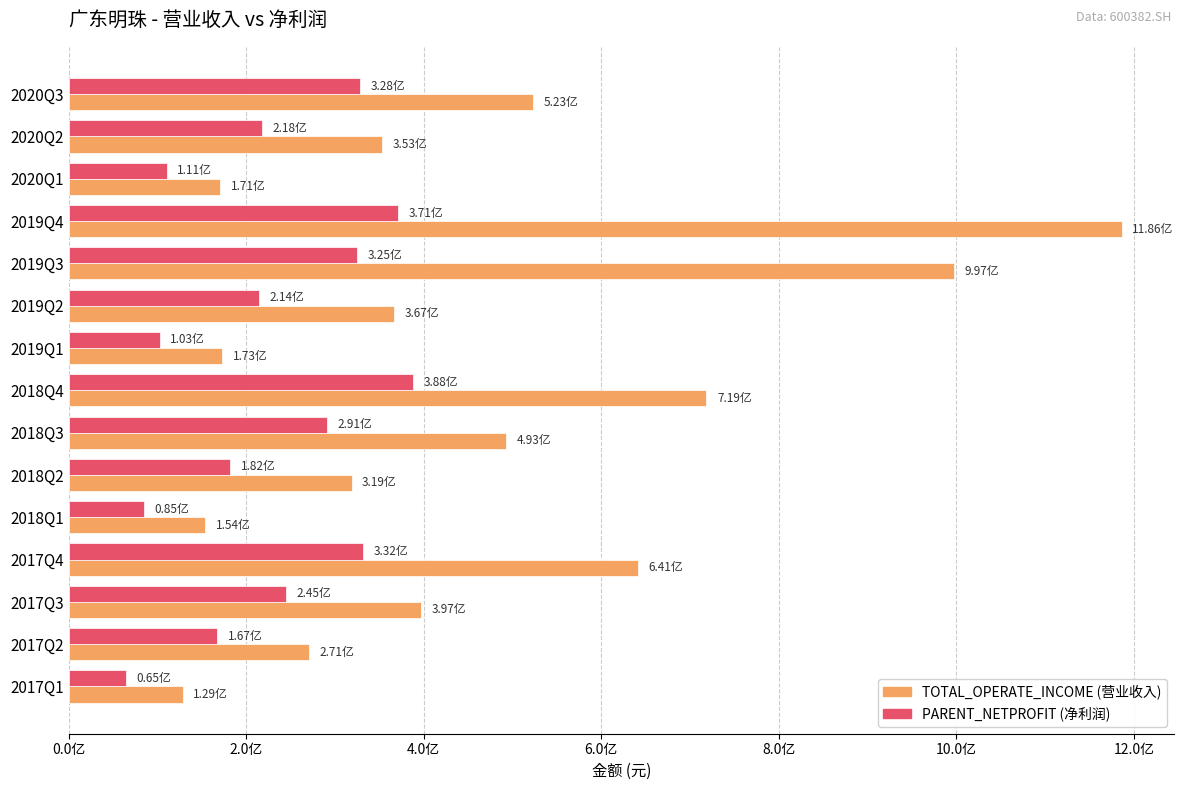

Which category has the highest value across all series?

2019Q4